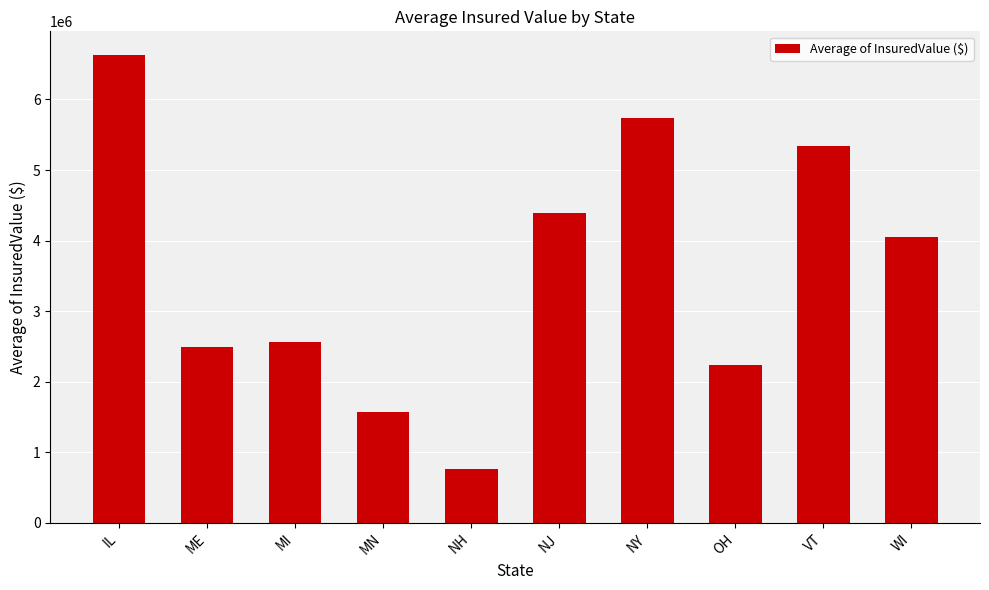

Read the value at WI.

4051165.5